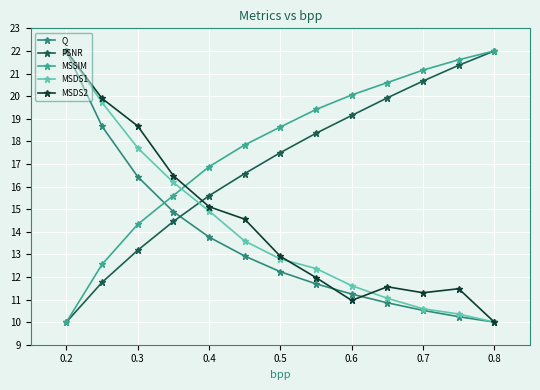

What is the value of the Q point at the 1st from the left?

22.0